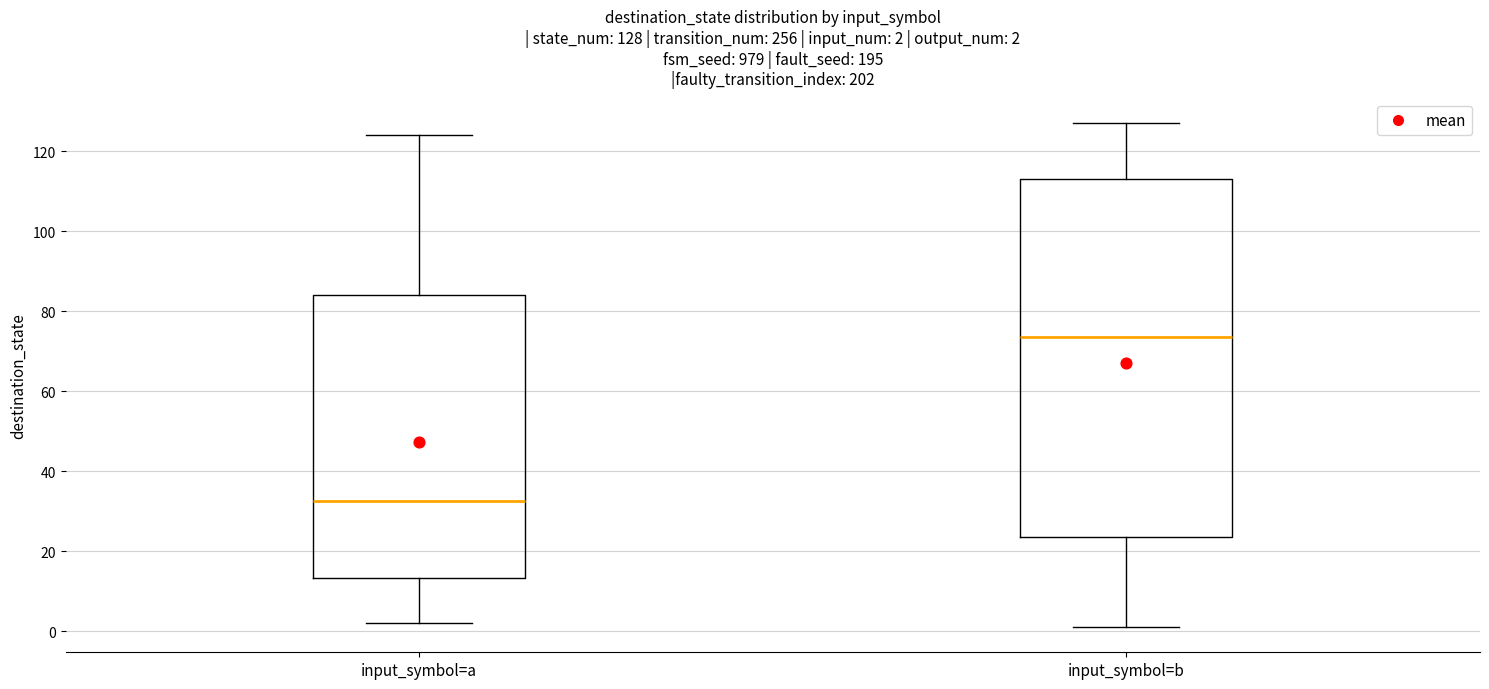

Which box is the tallest, from its lower edge to its upper edge?

input_symbol=b